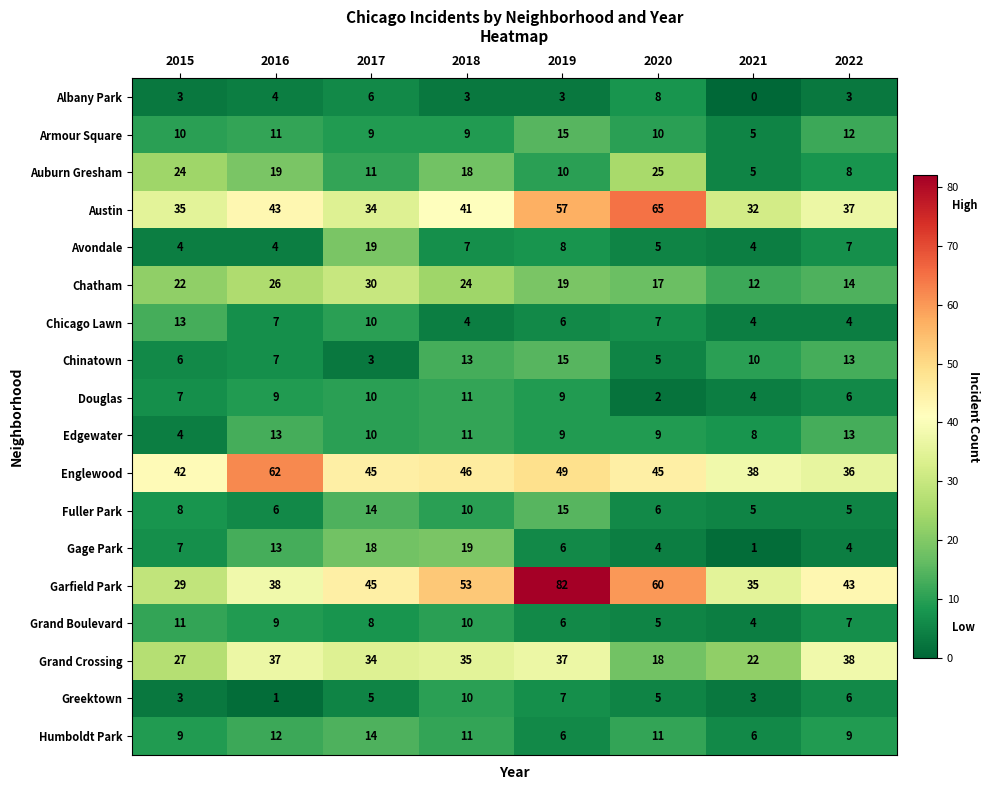

At which label is Edgewater closest to 8?

2021